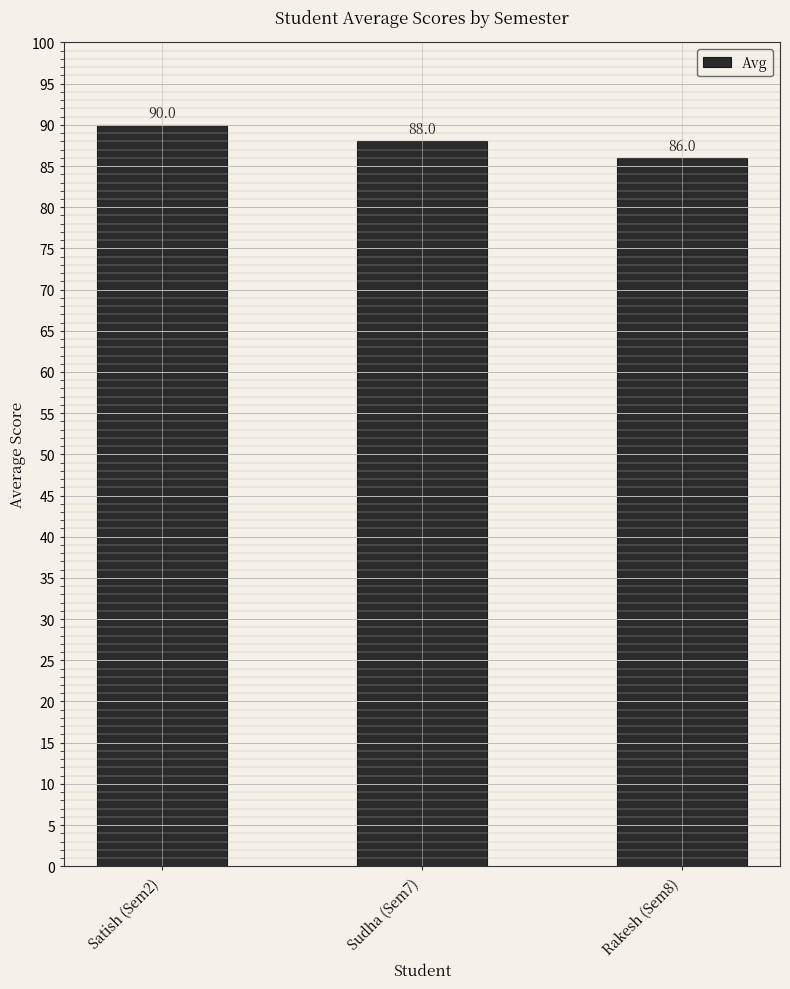

Reading right to left, extract all data points from this chart.

Rakesh (Sem8)=86	Sudha (Sem7)=88	Satish (Sem2)=90